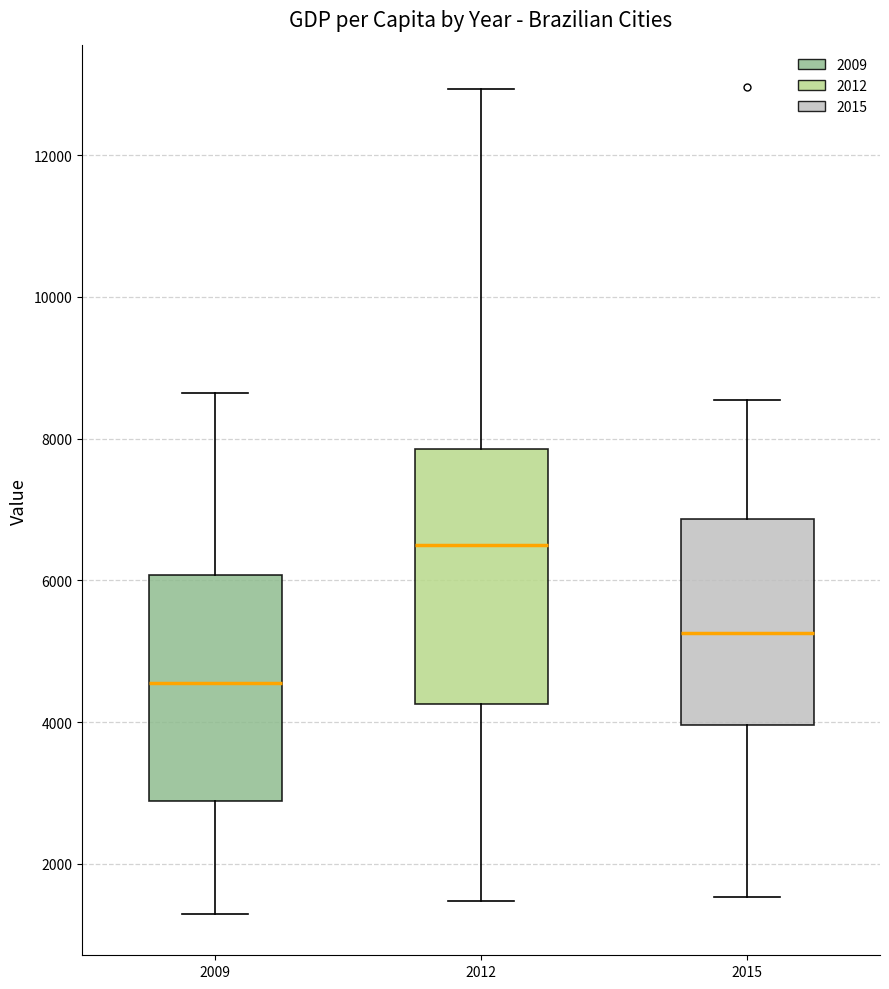

Comparing the boxes themselves (not the whiskers), which one is the tallest?

2012